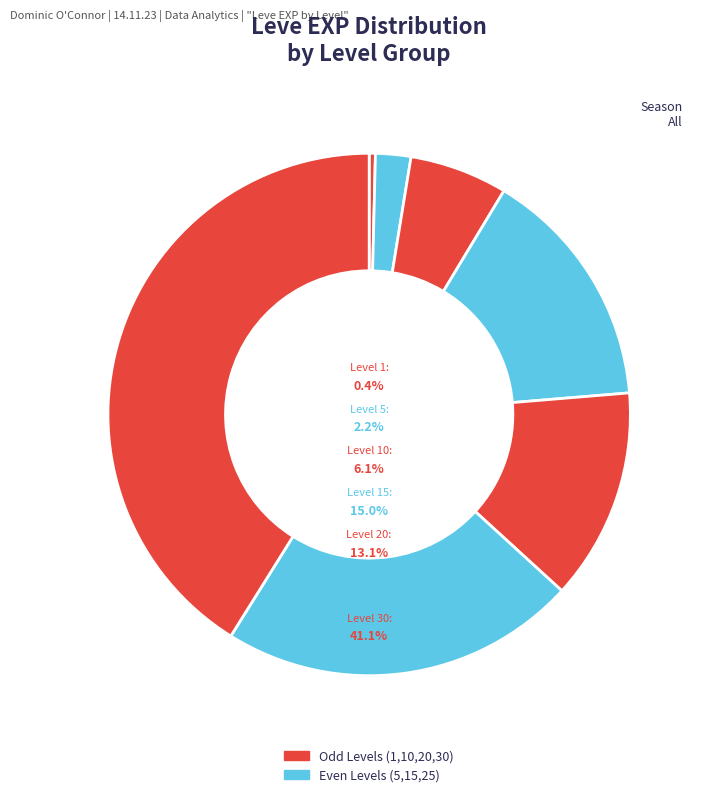

To the nearest percent, what percentage of the pie is Level 30?

41%